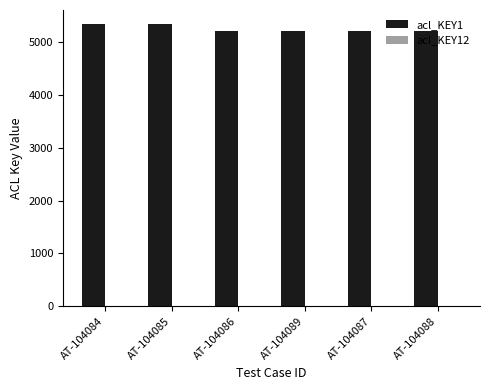

How many distinct data groups are displayed?

1